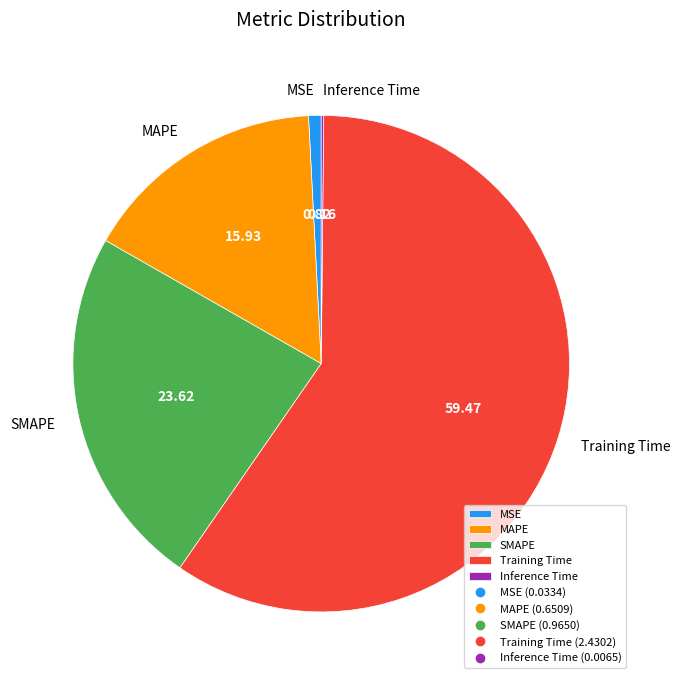

Is the sum of MAPE and MSE greater than half?

No